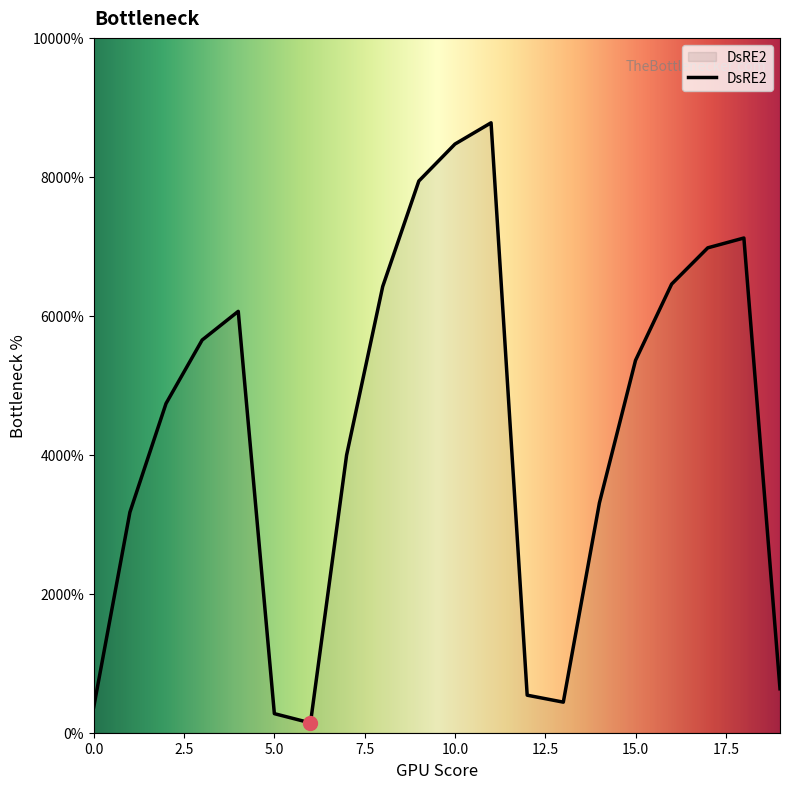

How many interior local valleys (lower than both neighbors) does the data have?

2